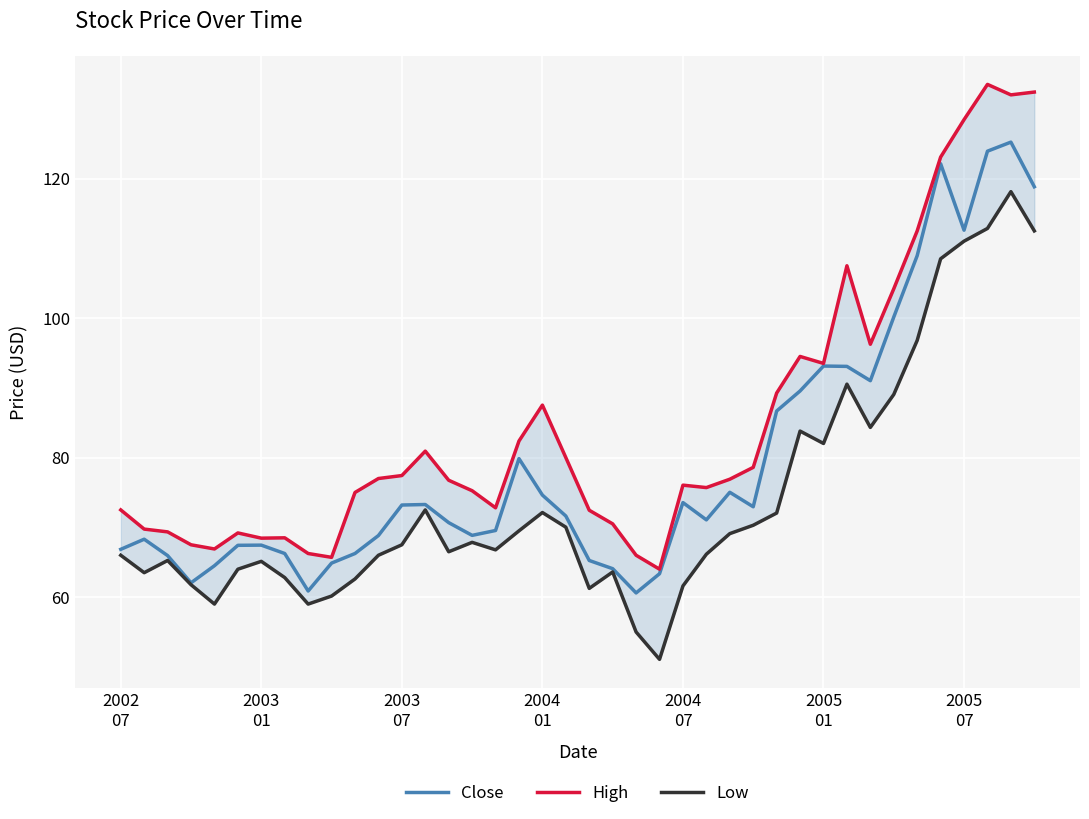

Is it true that Close equals 44.0 at 10?

False